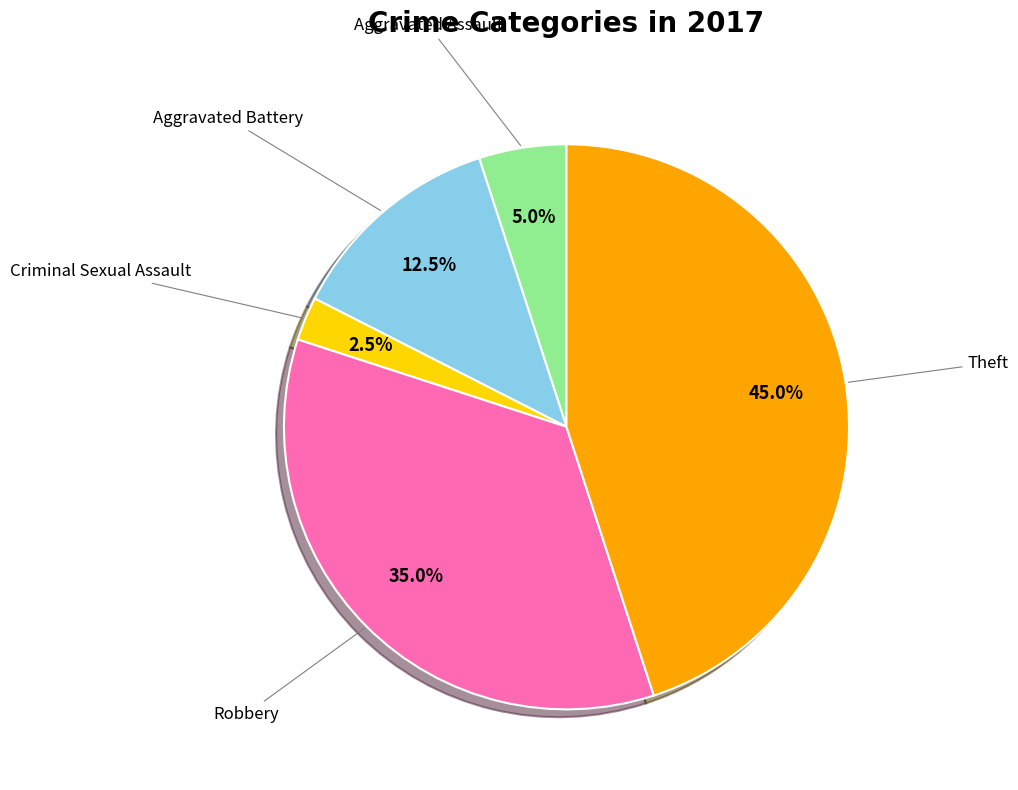

Which slice is the largest?

Theft